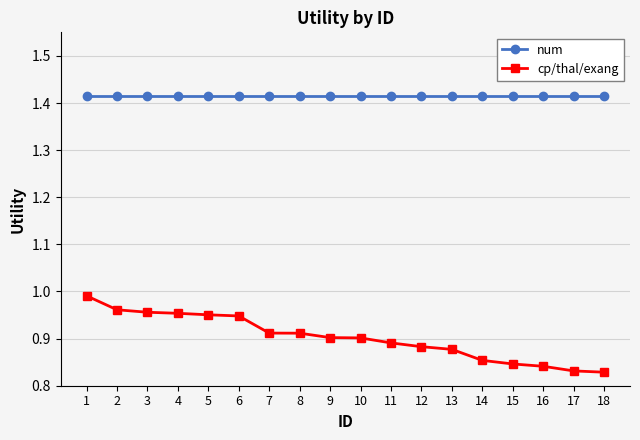

True or false: cp/thal/exang has a value of 0.9 at 12.

True